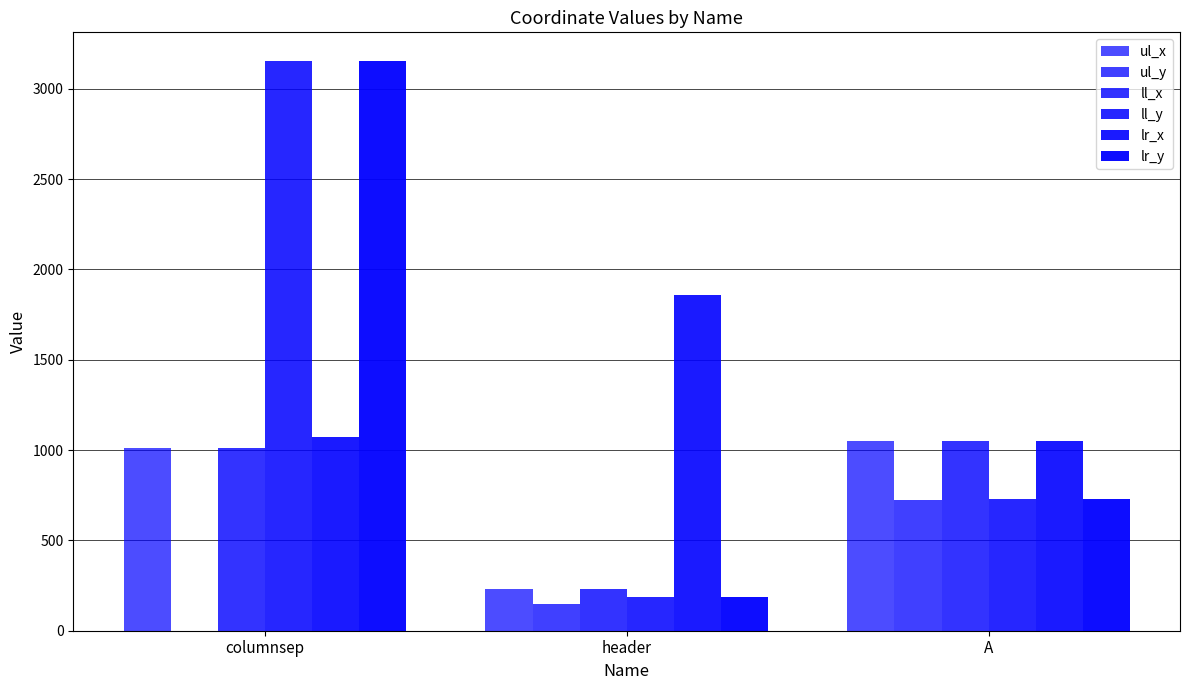

At how many categories does at least one series exceed 2572?

1